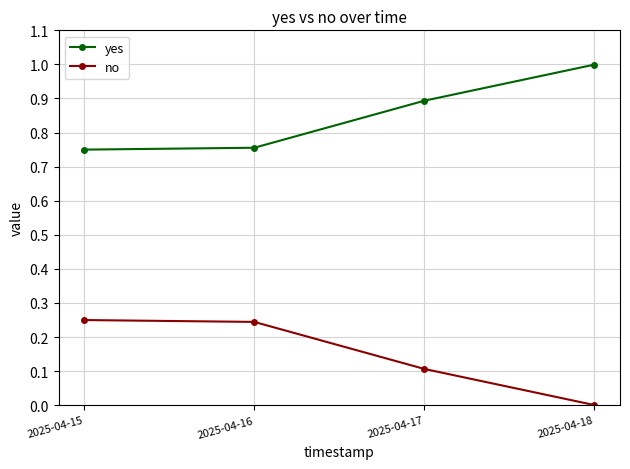

What is the highest value of the yes series?

1.0